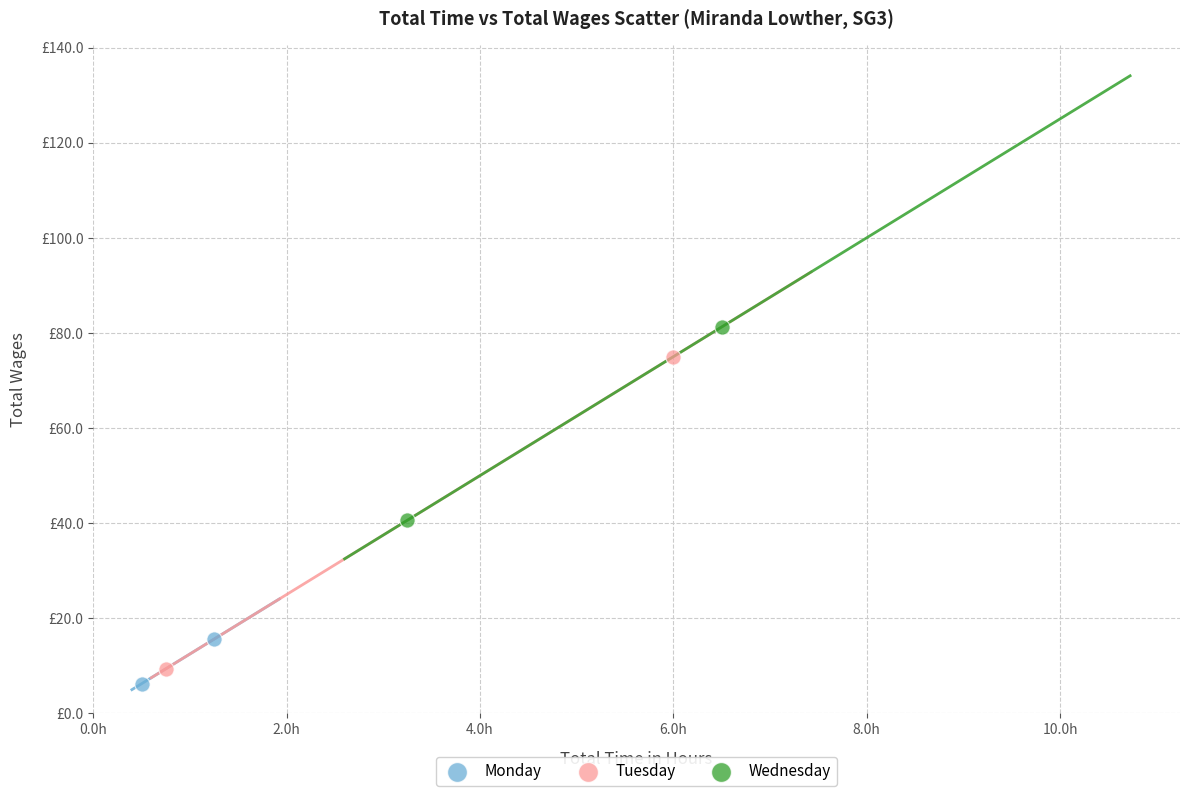

What are all the series names shown in the legend?

Monday, Tuesday, Wednesday